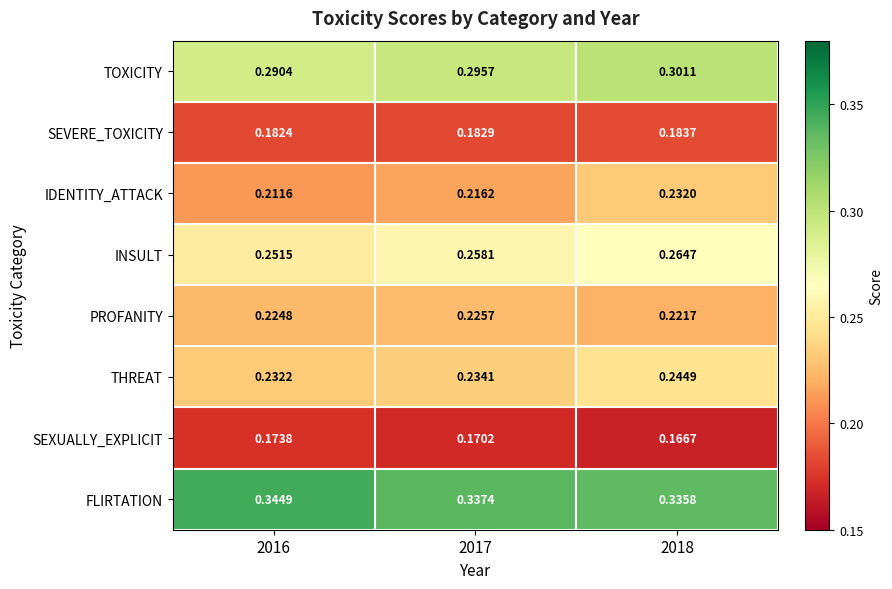

Between 2017 and 2018, which series saw the biggest shift?

IDENTITY_ATTACK